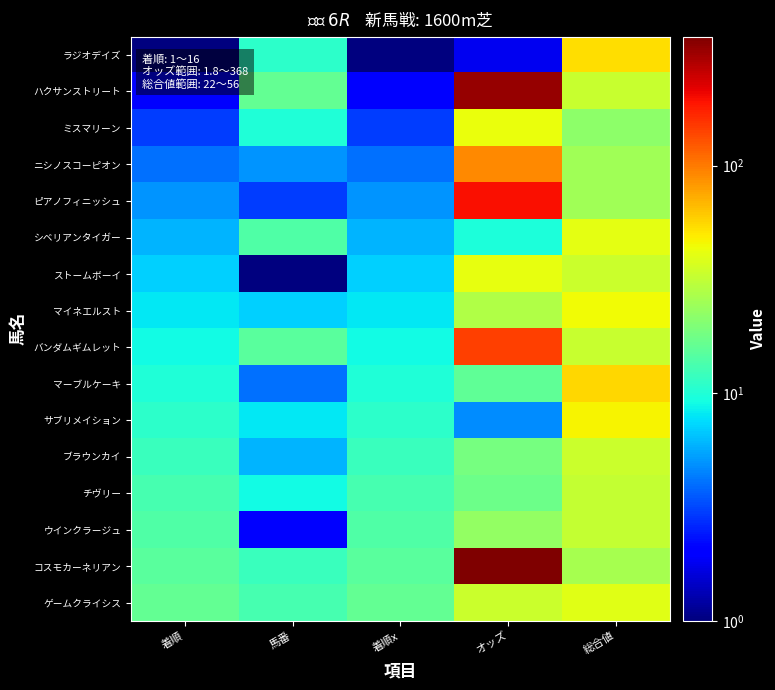

Reading left to right, extract all data points from this chart.

ラジオデイズ: 着順=1.0	馬番=11.0	着順x=1.0	オッズ=1.8	総合値=54.0
ハクサンストリート: 着順=2.0	馬番=16.0	着順x=2.0	オッズ=325.7	総合値=33.0
ミスマリーン: 着順=3.0	馬番=10.0	着順x=3.0	オッズ=42.5	総合値=22.0
ニシノスコーピオン: 着順=4.0	馬番=5.0	着順x=4.0	オッズ=92.1	総合値=25.0
ピアノフィニッシュ: 着順=5.0	馬番=3.0	着順x=5.0	オッズ=196.8	総合値=25.0
シベリアンタイガー: 着順=6.0	馬番=14.0	着順x=6.0	オッズ=9.7	総合値=41.0
ストームボーイ: 着順=7.0	馬番=1.0	着順x=7.0	オッズ=41.7	総合値=34.0
マイネエルスト: 着順=8.0	馬番=7.0	着順x=8.0	オッズ=28.3	総合値=45.0
バンダムギムレット: 着順=9.0	馬番=15.0	着順x=9.0	オッズ=144.6	総合値=33.0
マーブルケーキ: 着順=10.0	馬番=4.0	着順x=10.0	オッズ=15.7	総合値=56.0
サブリメイション: 着順=11.0	馬番=8.0	着順x=11.0	オッズ=4.7	総合値=47.0
ブラウンカイ: 着順=12.0	馬番=6.0	着順x=12.0	オッズ=18.7	総合値=34.0
チヴリー: 着順=13.0	馬番=9.0	着順x=13.0	オッズ=17.1	総合値=32.0
ウインクラージュ: 着順=14.0	馬番=2.0	着順x=14.0	オッズ=22.7	総合値=32.0
コスモカーネリアン: 着順=15.0	馬番=12.0	着順x=15.0	オッズ=368.0	総合値=26.0
ゲームクライシス: 着順=16.0	馬番=13.0	着順x=16.0	オッズ=33.5	総合値=40.0